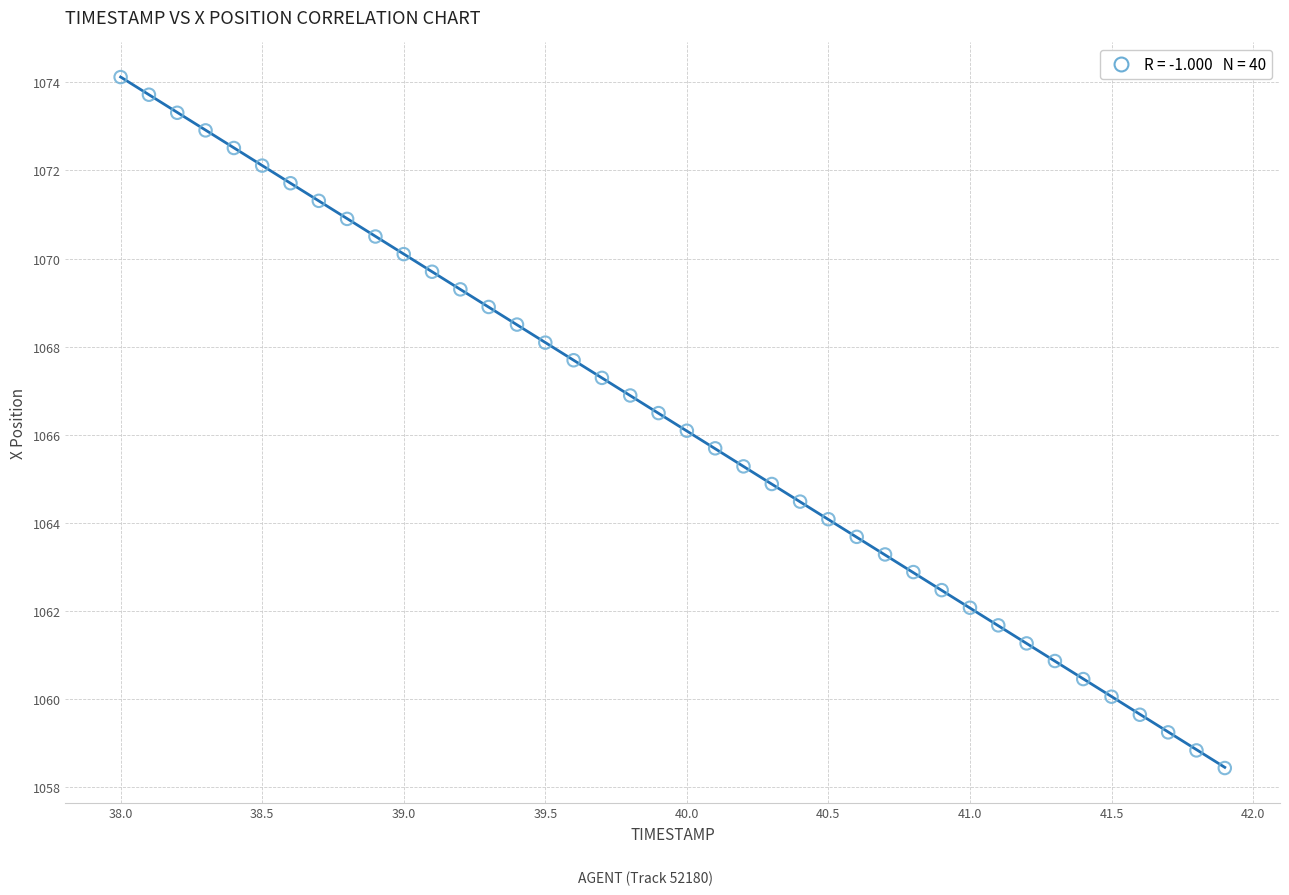

What is the range of X values (max minus min)?

3.9